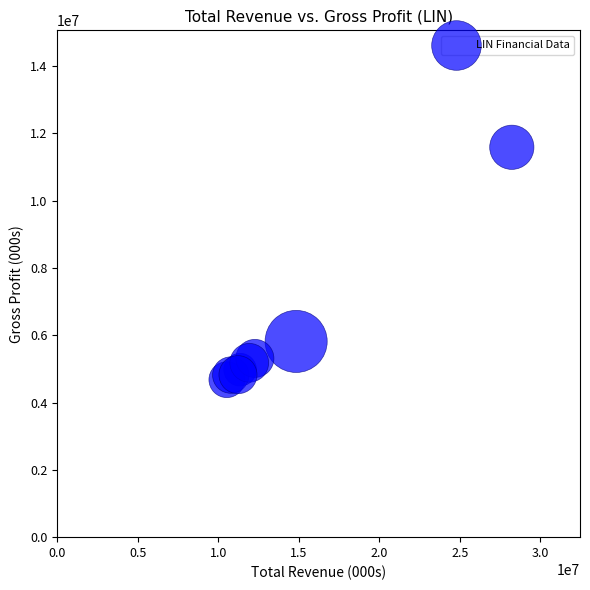

What Y value in the scatter plot is closest to 8131500?

5816000